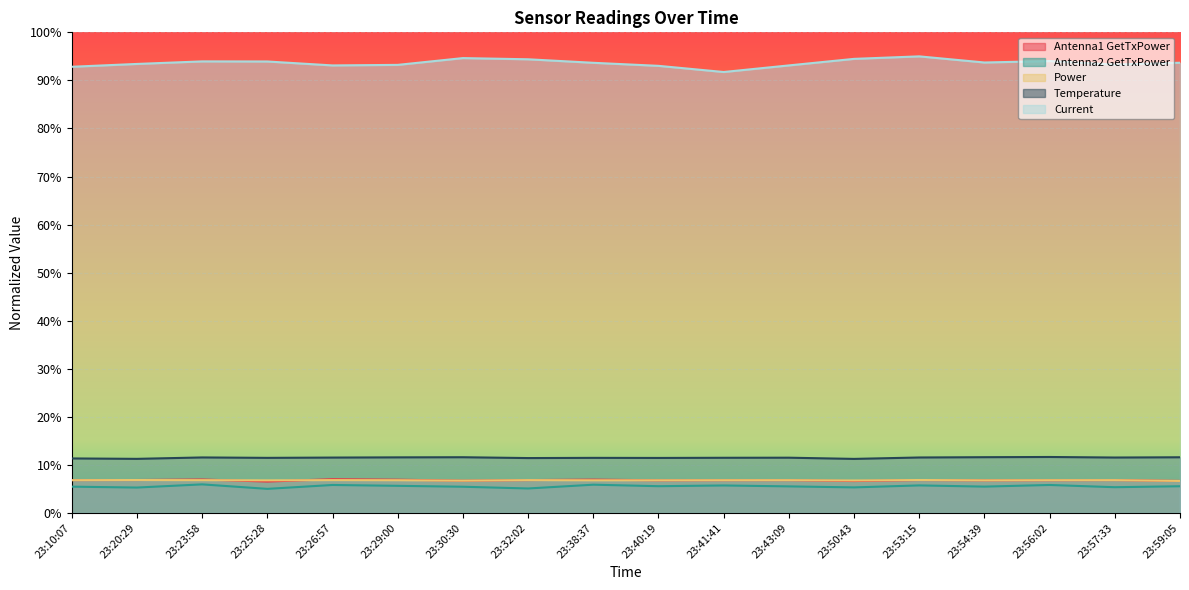

What is the label of the 7th point from the right?

23:43:09